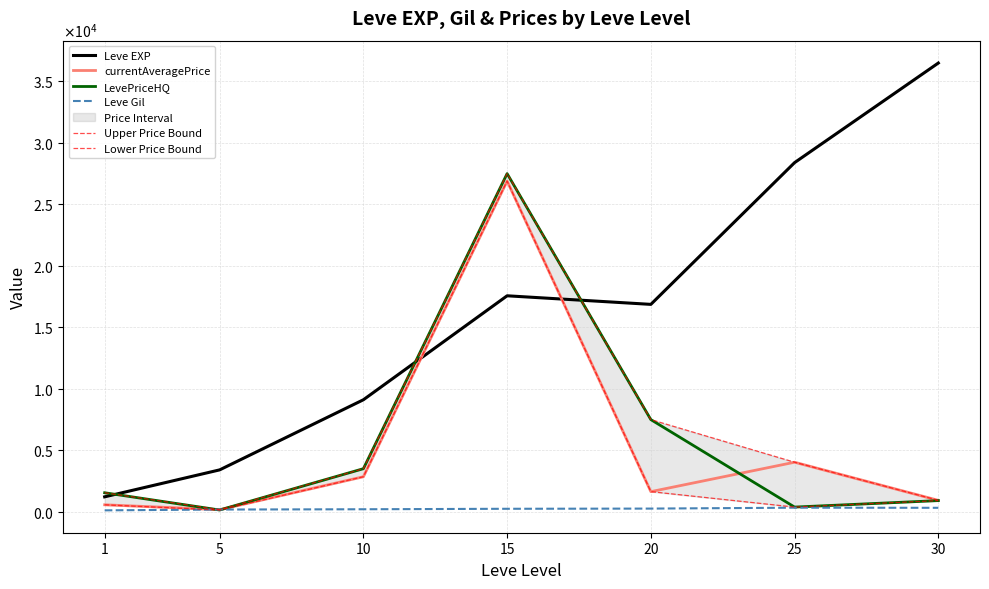

Reading left to right, list all the values displayed in this chart.

Leve EXP: 1213.3	3405.0	9106.7	17563.3	16865.0	28393.3	36492.5
currentAveragePrice: 565.5	171.2	2847.3	26893.1	1634.9	4026.8	926.7
LevePriceHQ: 1544.9	141.7	3502.1	27500.0	7492.9	380.1	906.4
Leve Gil: 113.3	180.0	202.8	241.3	257.0	329.7	320.8
Upper Price Bound: 1544.9	171.2	3502.1	27500.0	7492.9	4026.8	926.7
Lower Price Bound: 565.5	141.7	2847.3	26893.1	1634.9	380.1	906.4